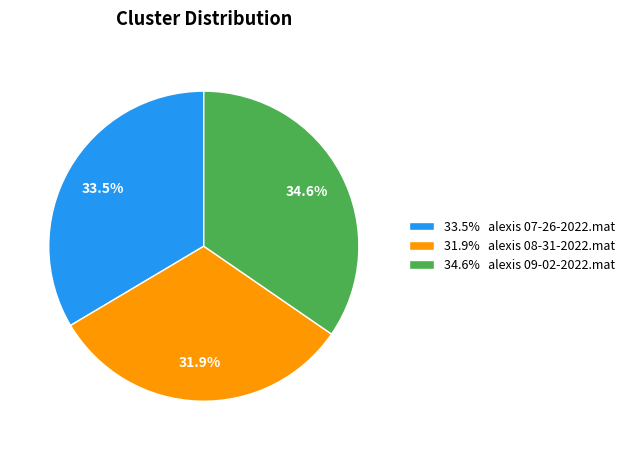

Count the number of slices in the pie.

3